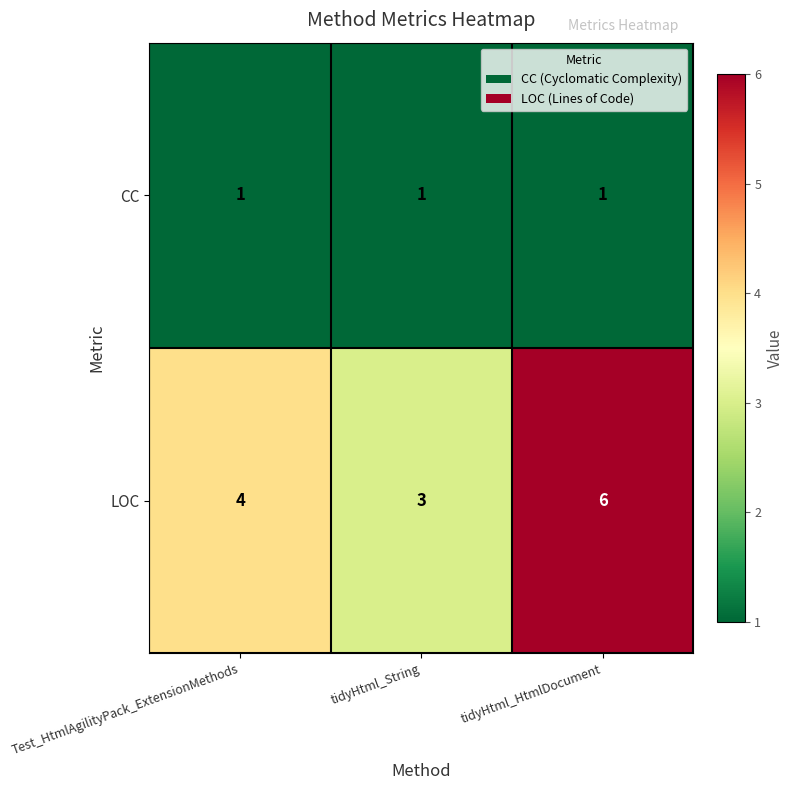

The CC series shows 1 at tidyHtml_HtmlDocument. True or false?

True